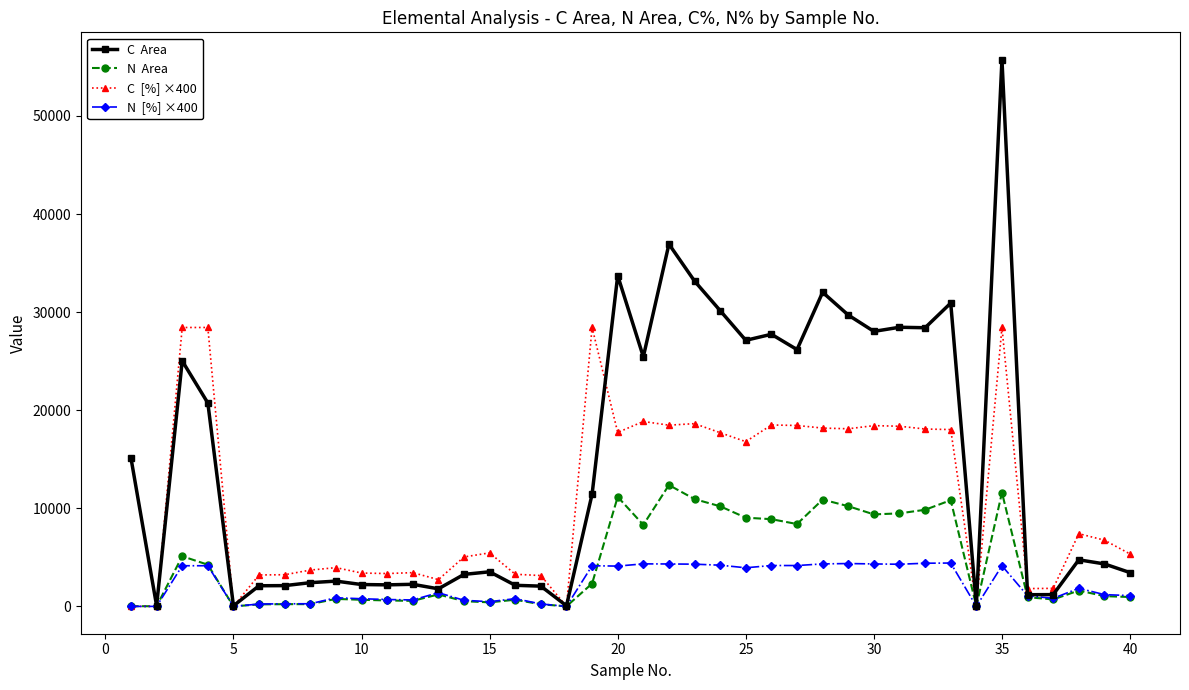

What is the maximum value shown in the chart?

55741.0